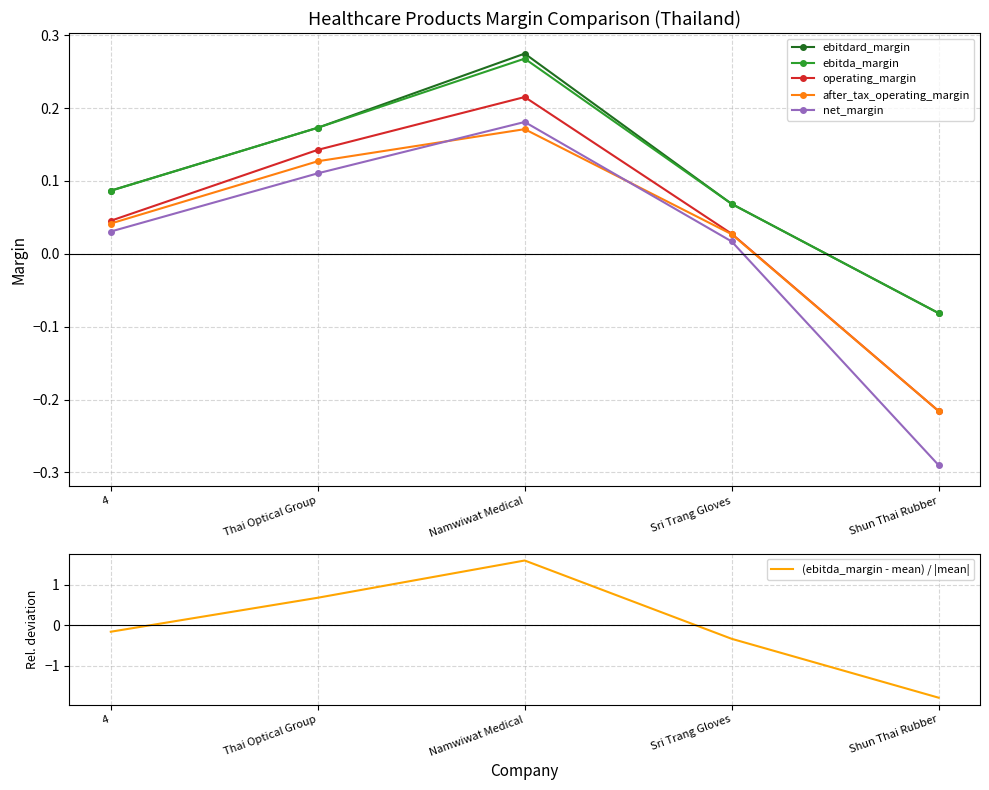

What is the difference between the maximum and minimum values in the ebitda_margin series?

0.3